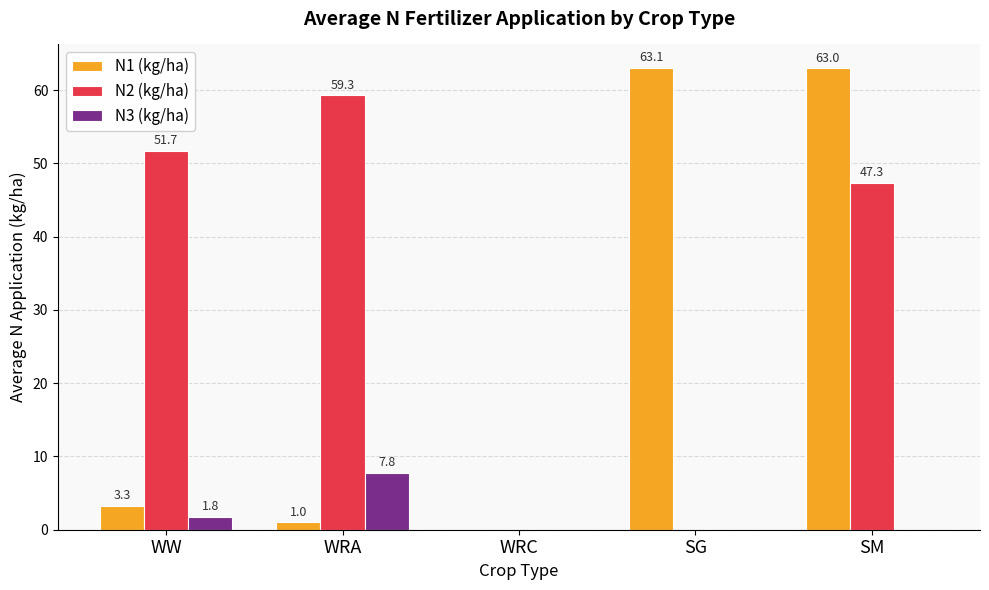

At which label is N3 (kg/ha) closest to 3?

WW